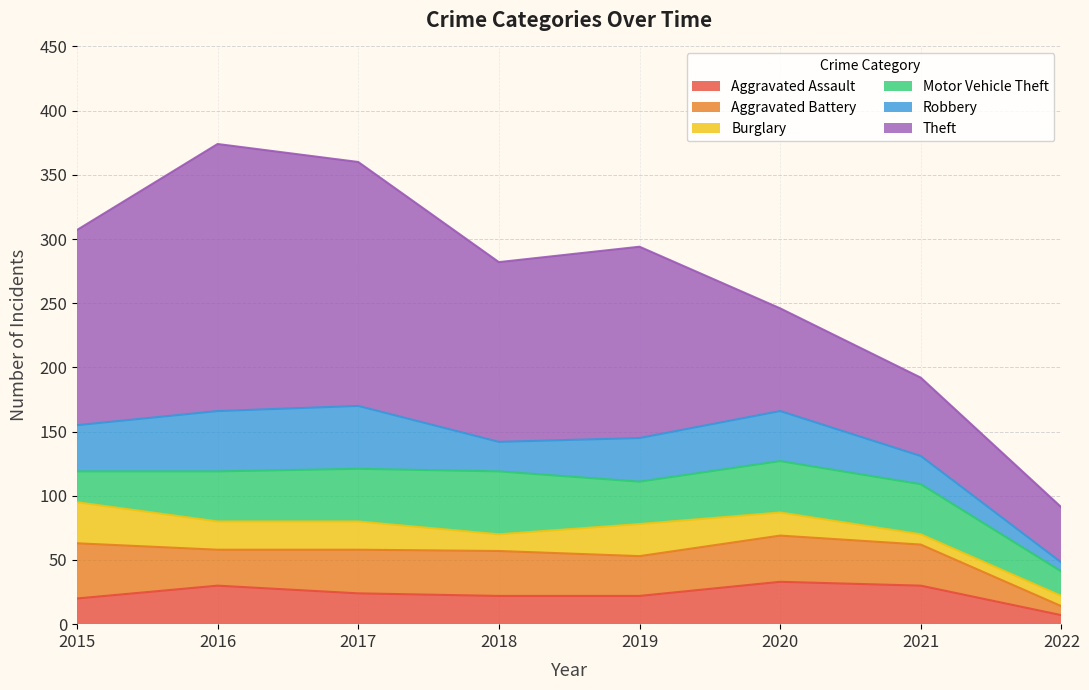

Between 2022 and 2020, which is larger?

2020